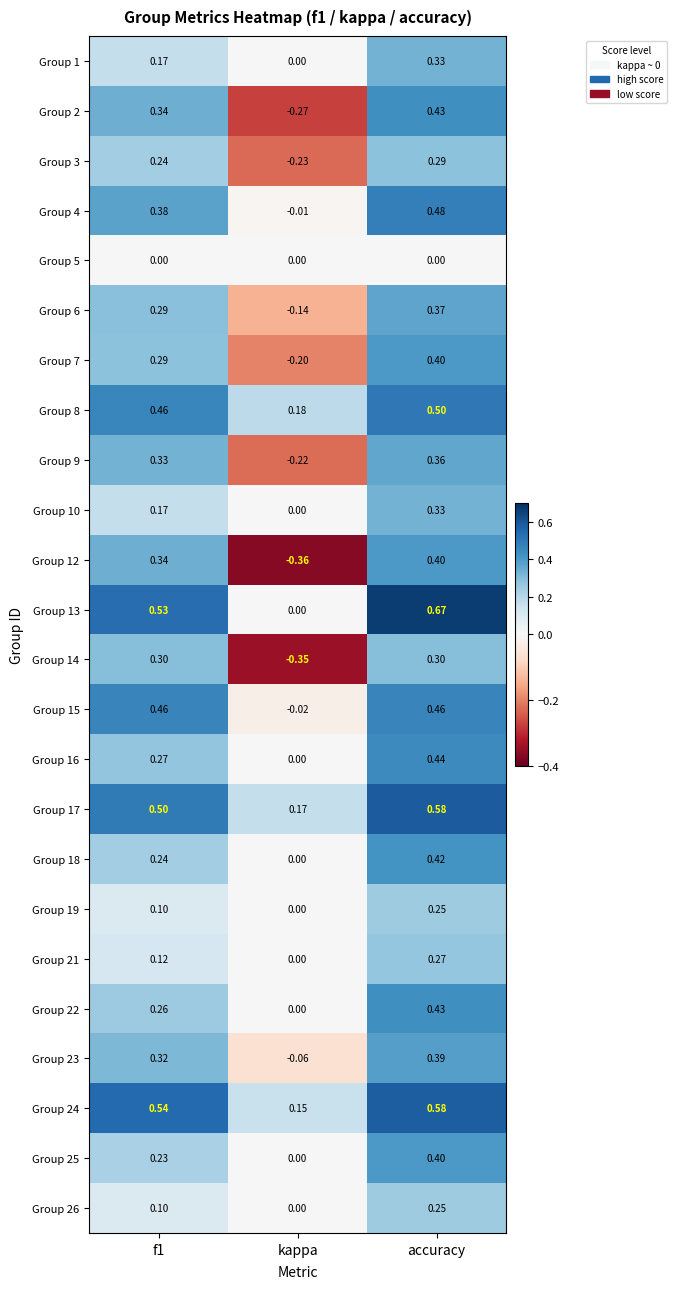

At which category is the sum across all series the highest?

accuracy